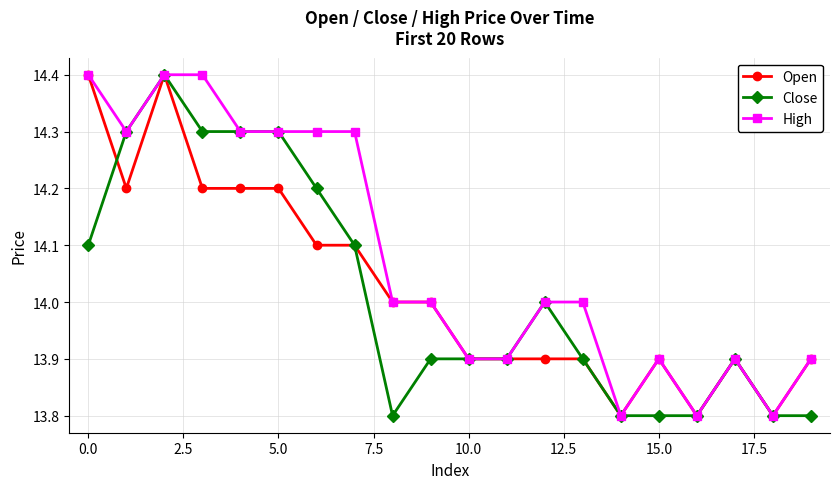

What is the value of the Close point at the 2nd from the left?

14.3